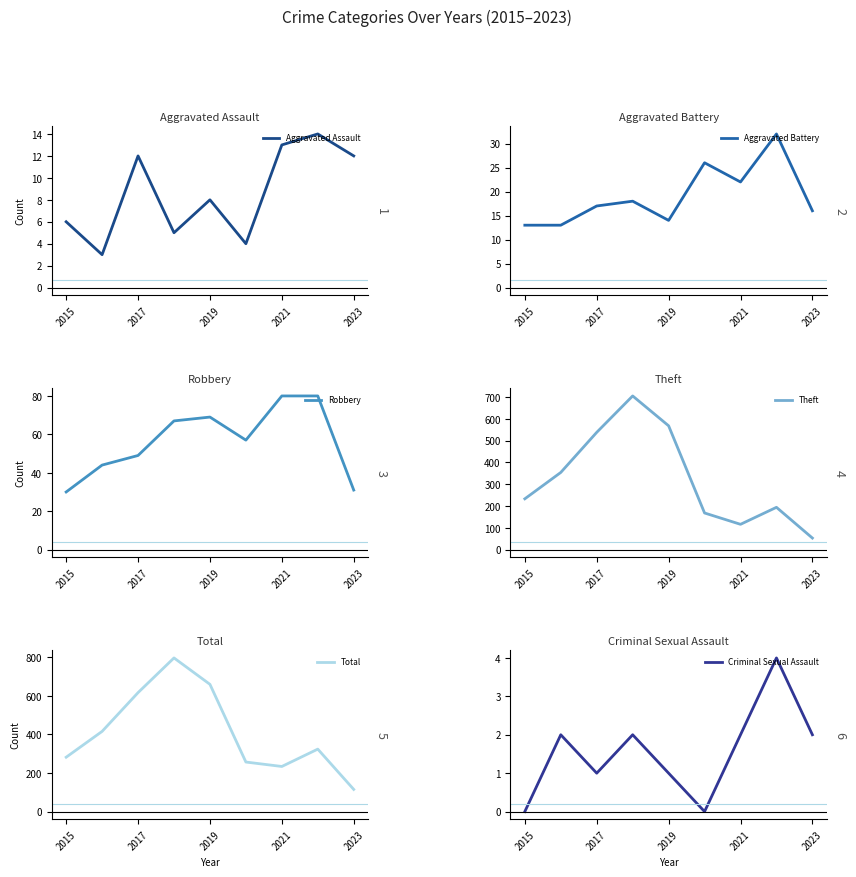

What is the value of the Aggravated Battery point at the 9th from the left?

16